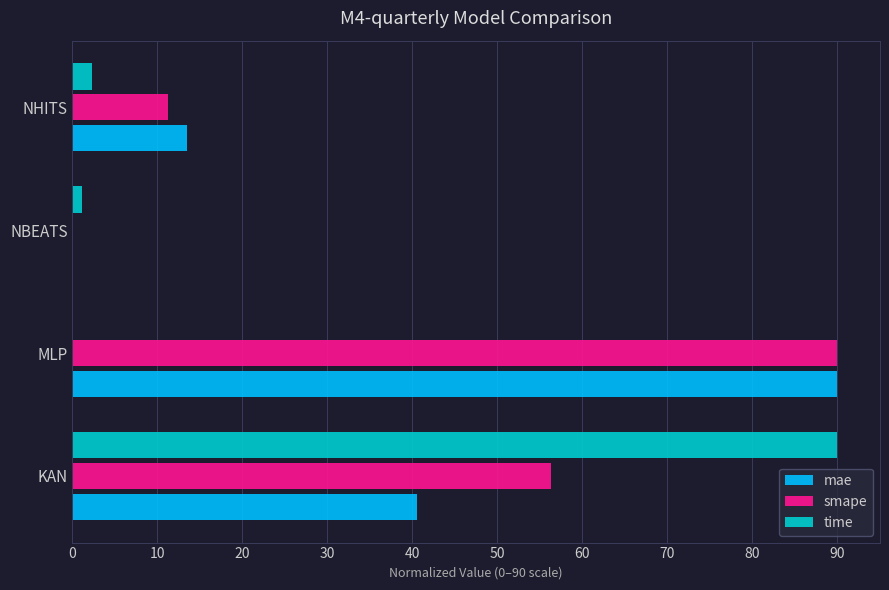

Which series changed the most between KAN and MLP?

time